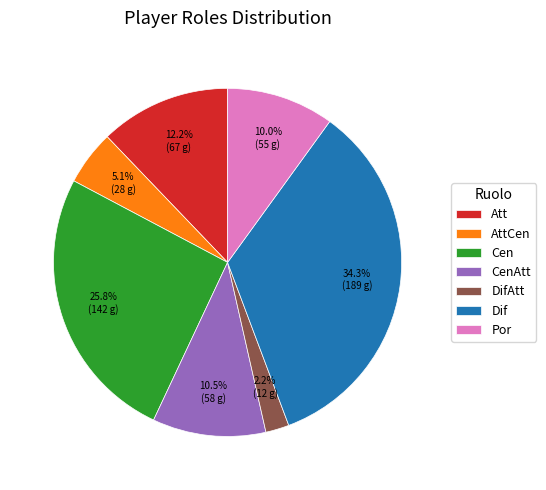

To the nearest percent, what is the combined percentage of Att and Cen?

38%